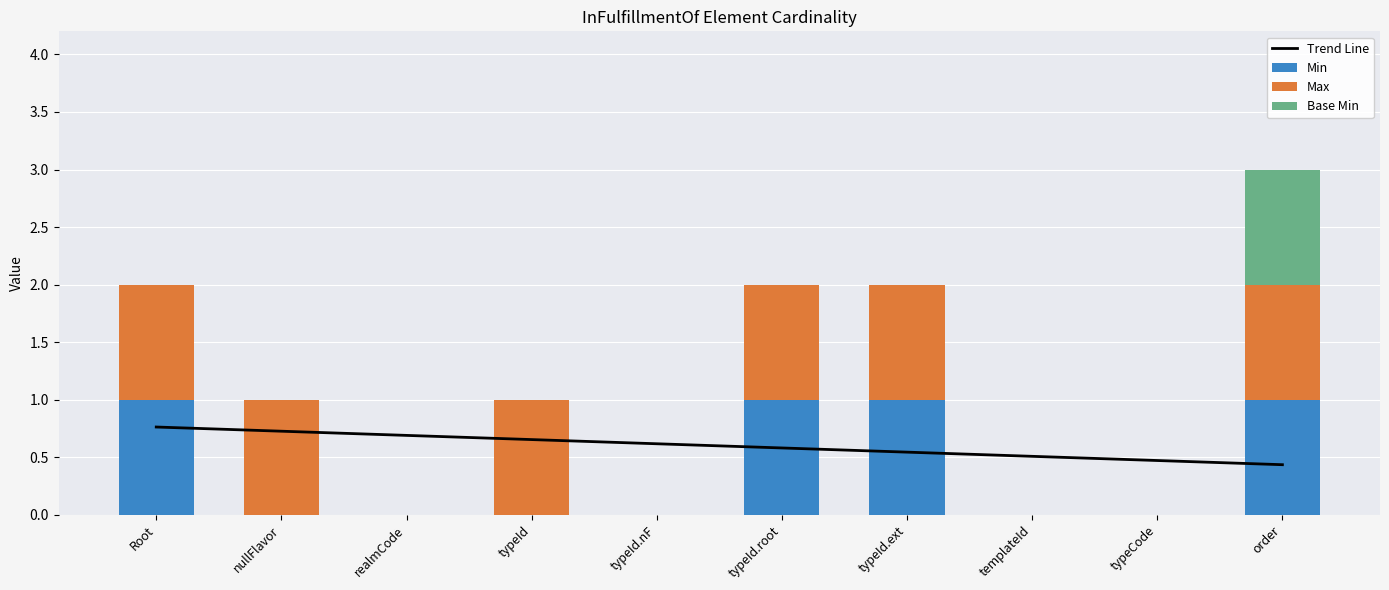

Which category has the lowest value in the Base Min series?

Root